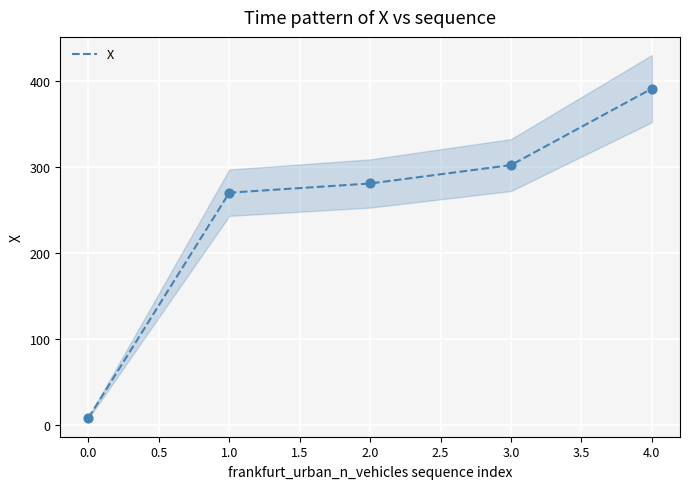

The value of X at 3.0 is 302.4. True or false?

True